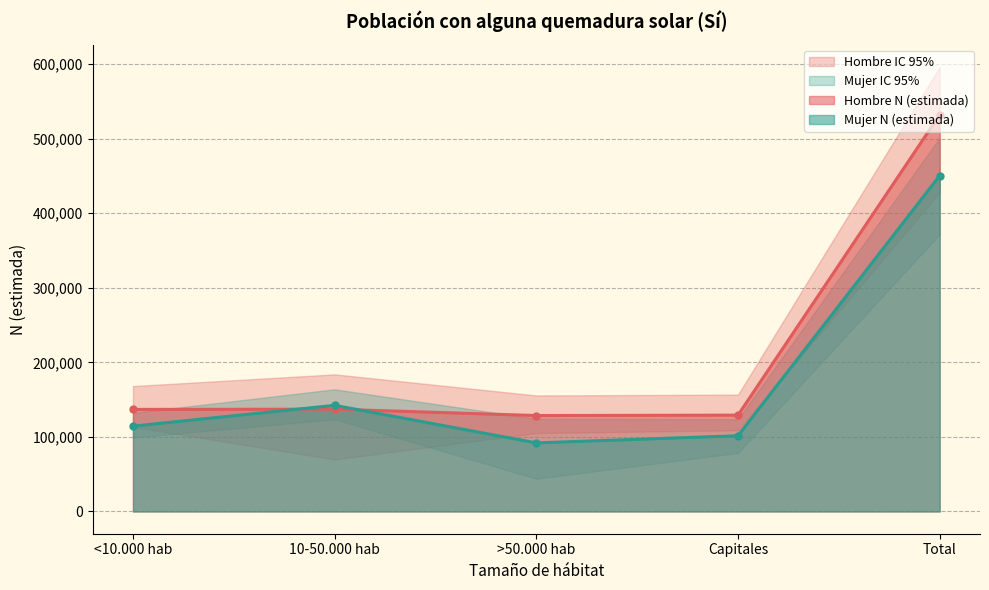

At which category is the sum across all series the highest?

Total